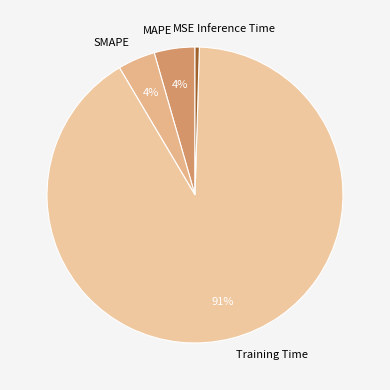

True or false: MAPE accounts for 4% of the total.

True